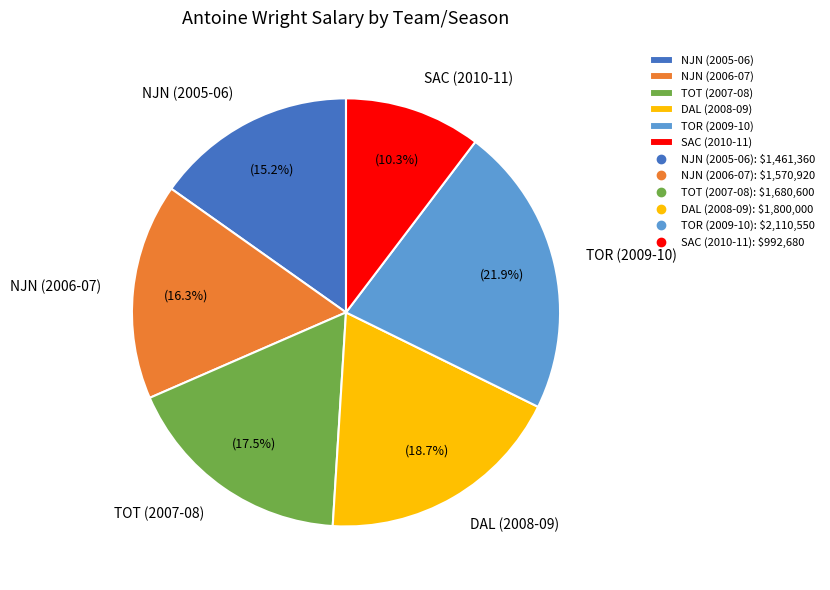

Does TOT (2007-08) represent more than half of the total?

No